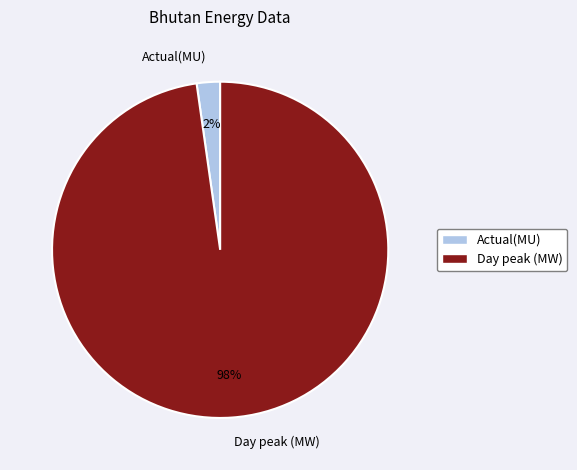

To the nearest percent, what is the difference between the Day peak (MW) and Actual(MU) slice percentages?

96%